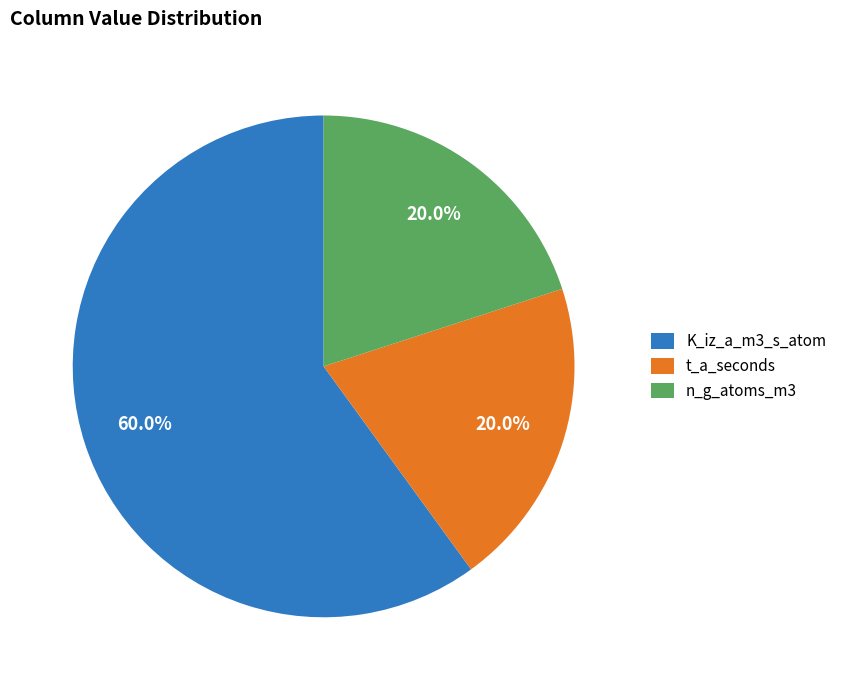

Is there any slice that represents more than half of the pie?

Yes